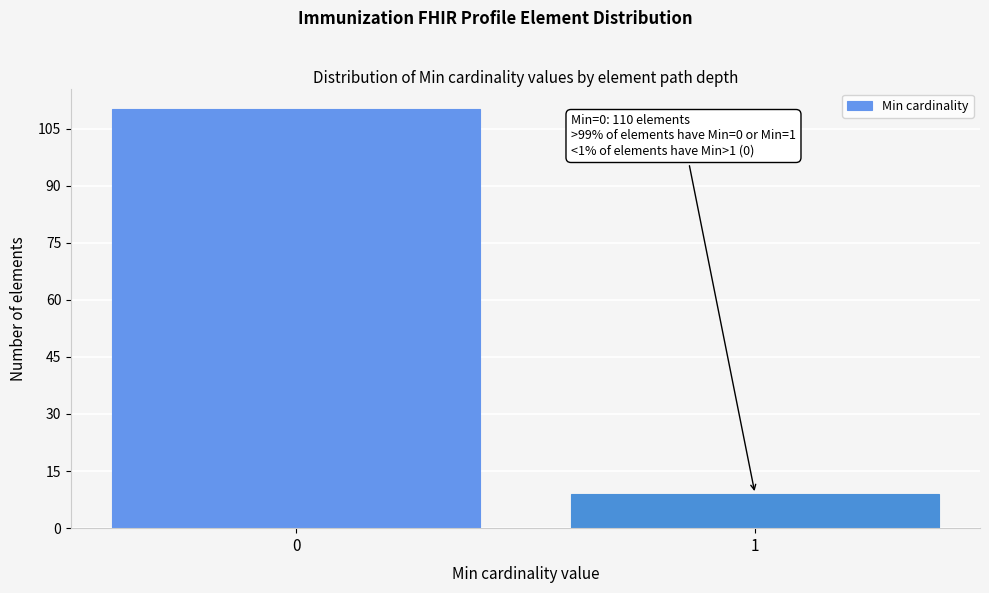

Reading right to left, list all the values displayed in this chart.

1=9	0=110